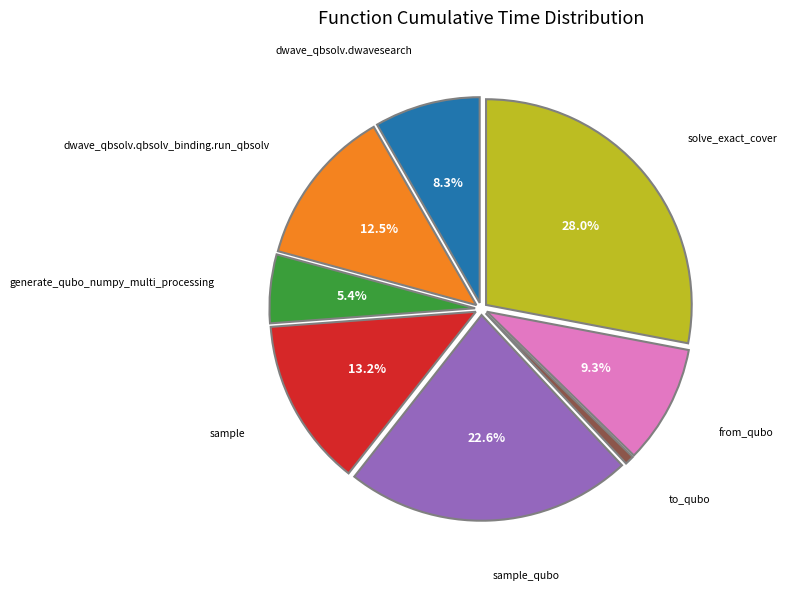

To the nearest percent, what is the average slice percentage?

12%